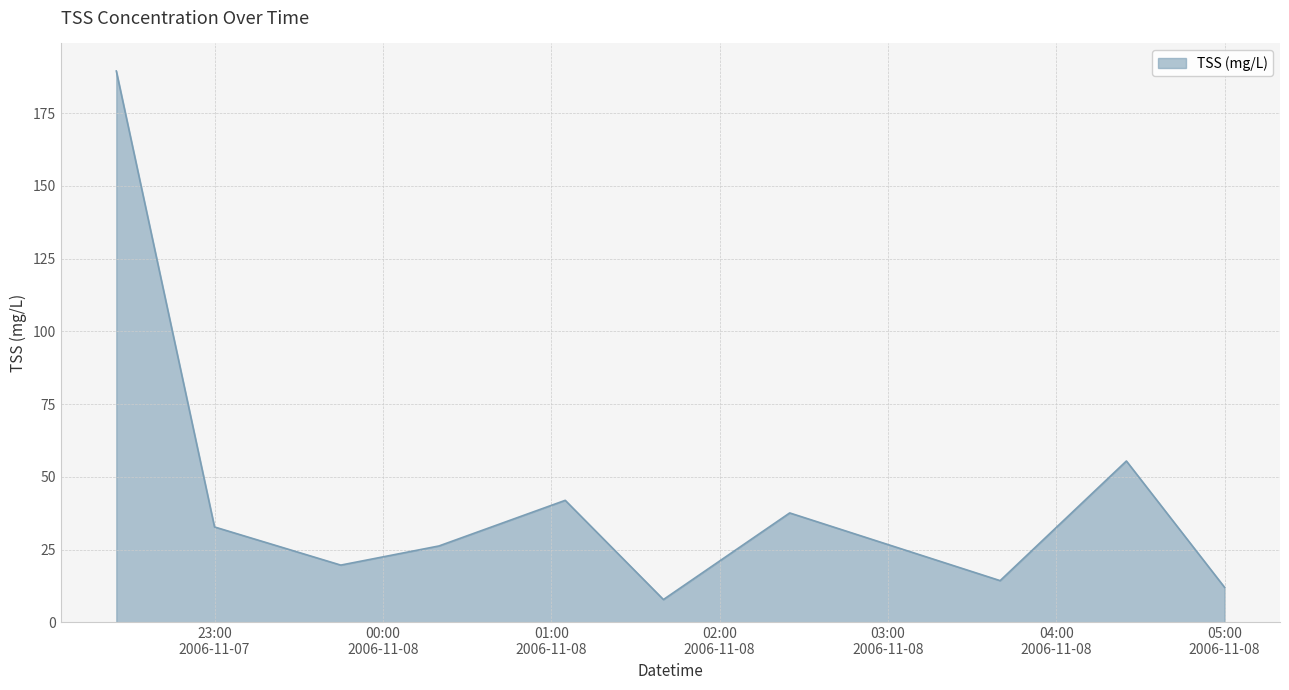

Reading left to right, list all the values displayed in this chart.

189.5	32.8	19.7	26.3	42.0	7.9	37.6	14.3	55.5	12.0